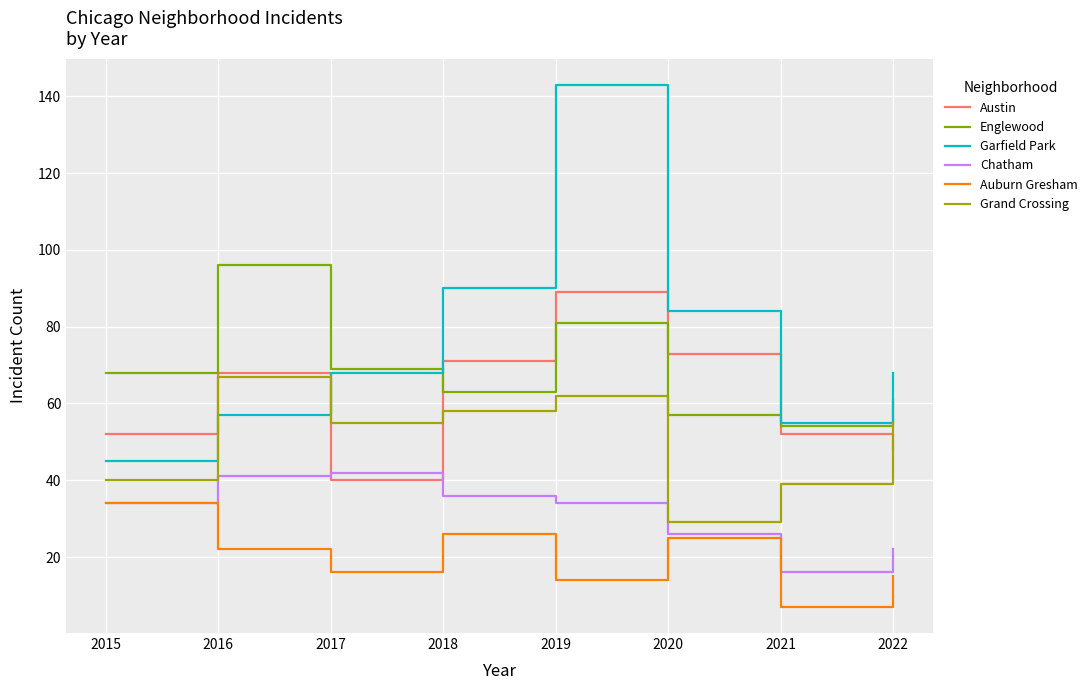

True or false: Chatham has more than 0 points higher than both neighbors.

True